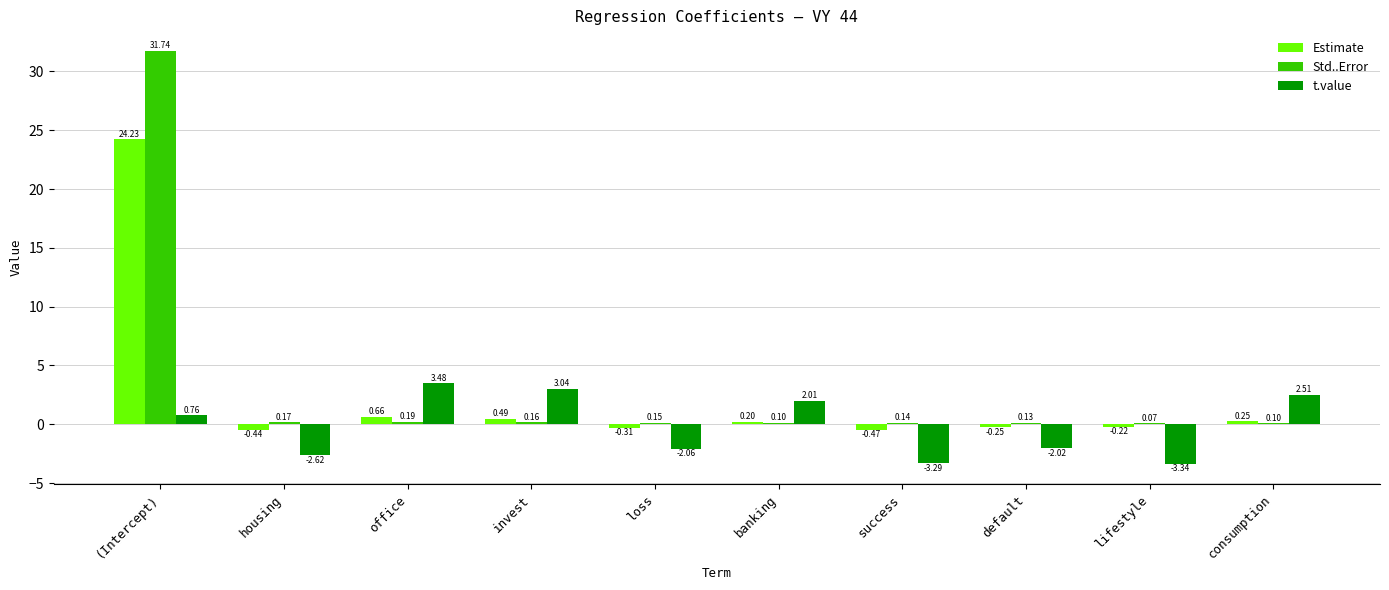

At which label does Std..Error reach its peak?

(Intercept)